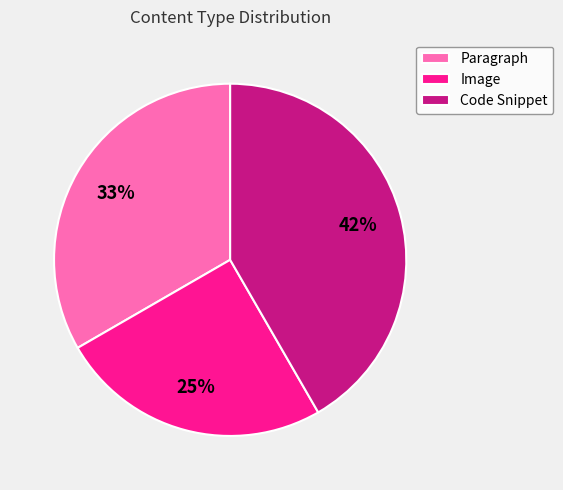

To the nearest percent, what portion does Paragraph represent?

33%